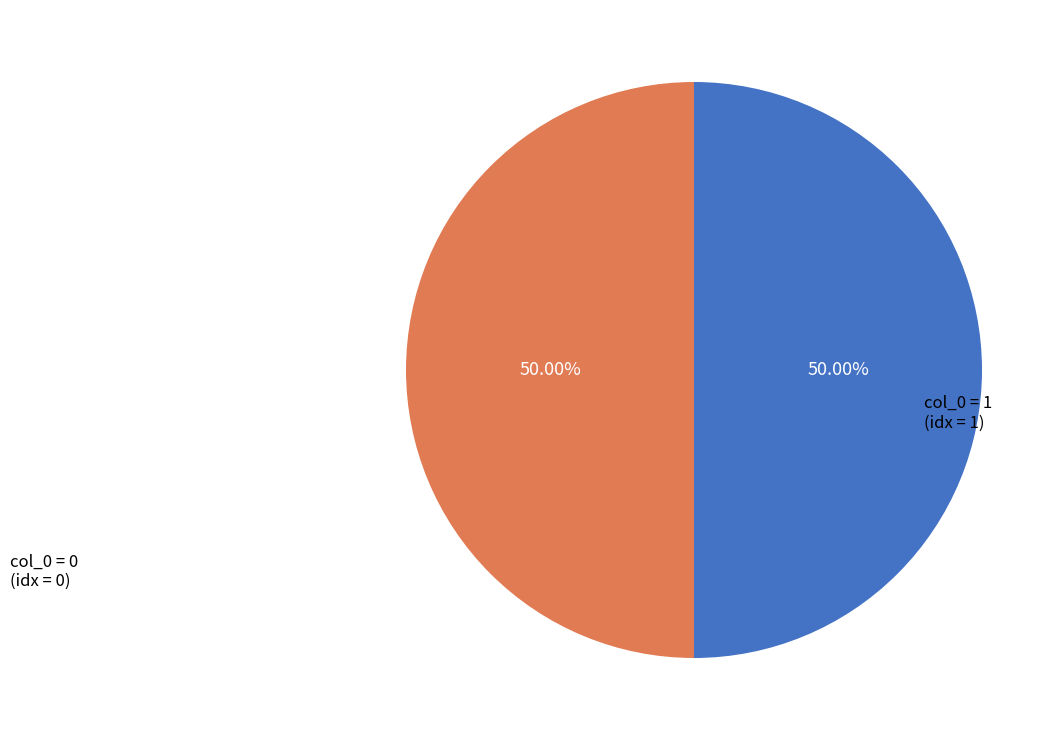

How many slices are in this pie chart?

2